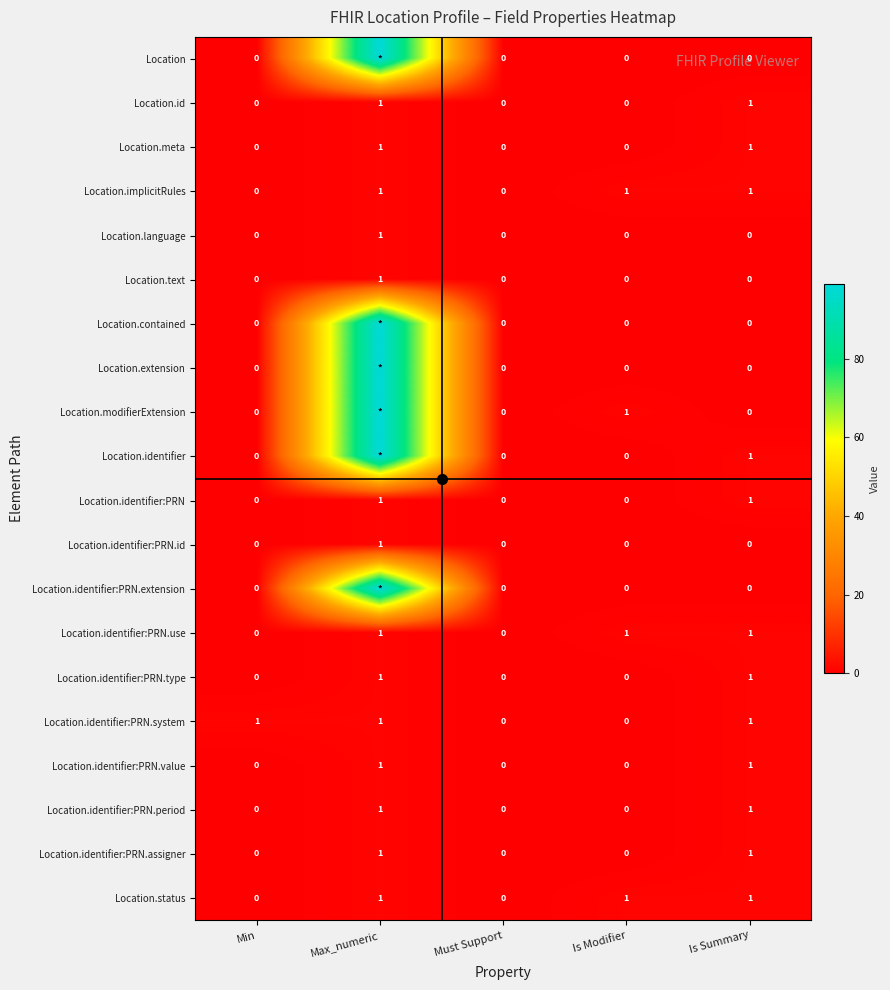

At which category does the chart reach its minimum across all series?

Min